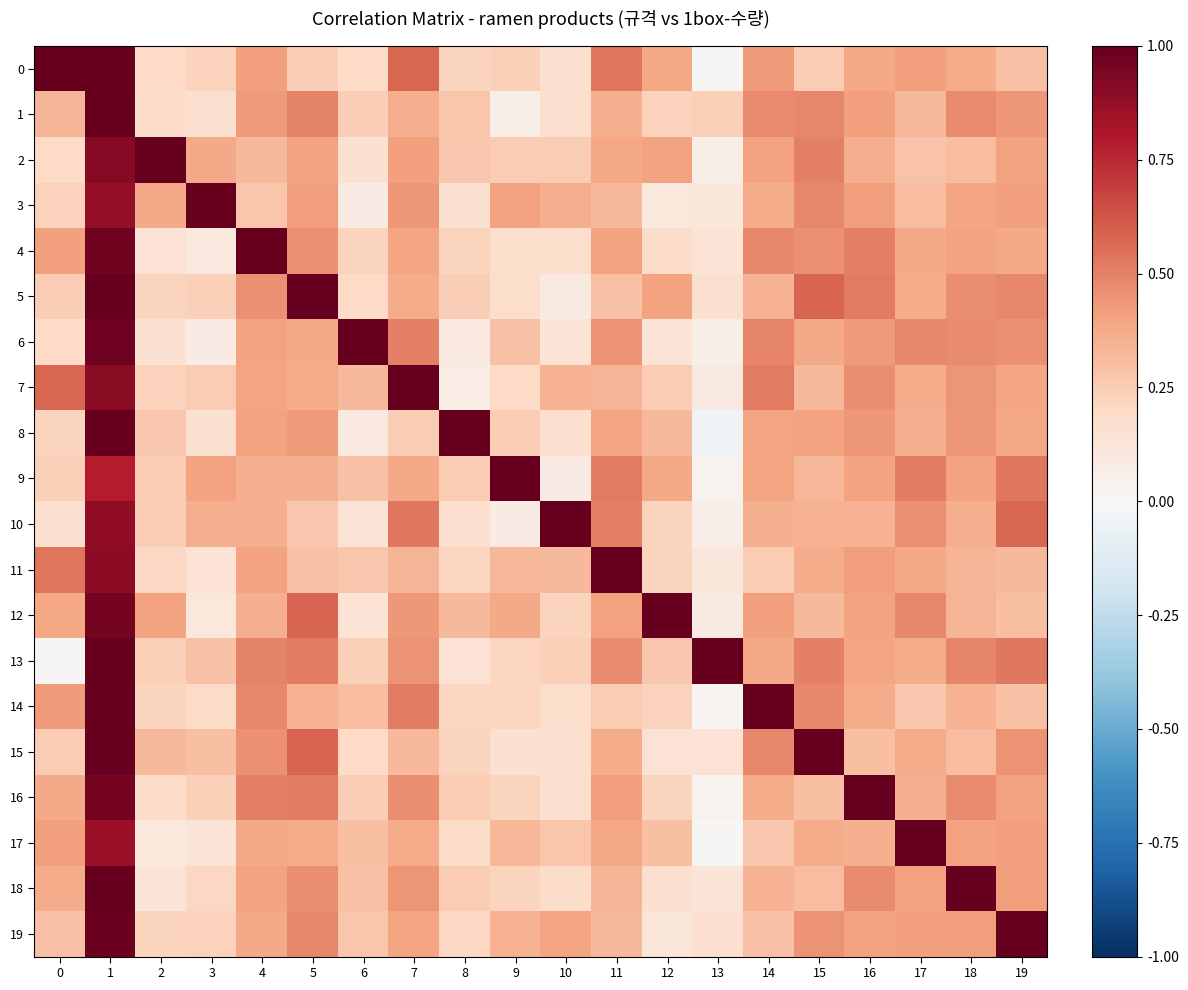

Which series changed the most between 2 and 18?

18